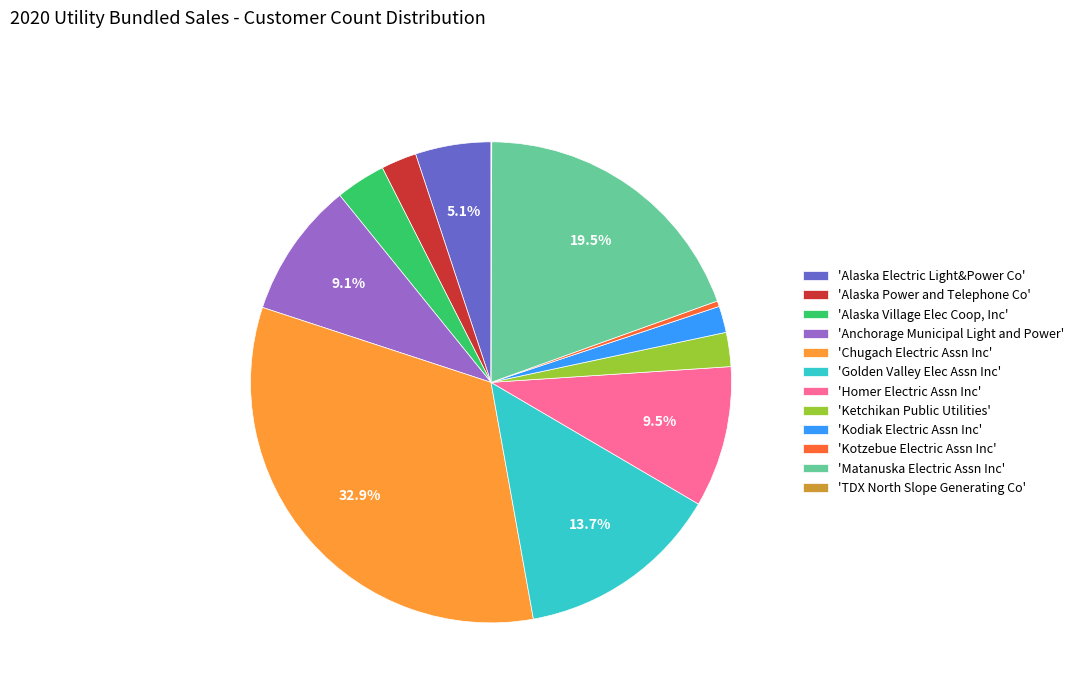

Which has a higher value, 'Ketchikan Public Utilities' or 'Alaska Village Elec Coop, Inc'?

'Alaska Village Elec Coop, Inc'